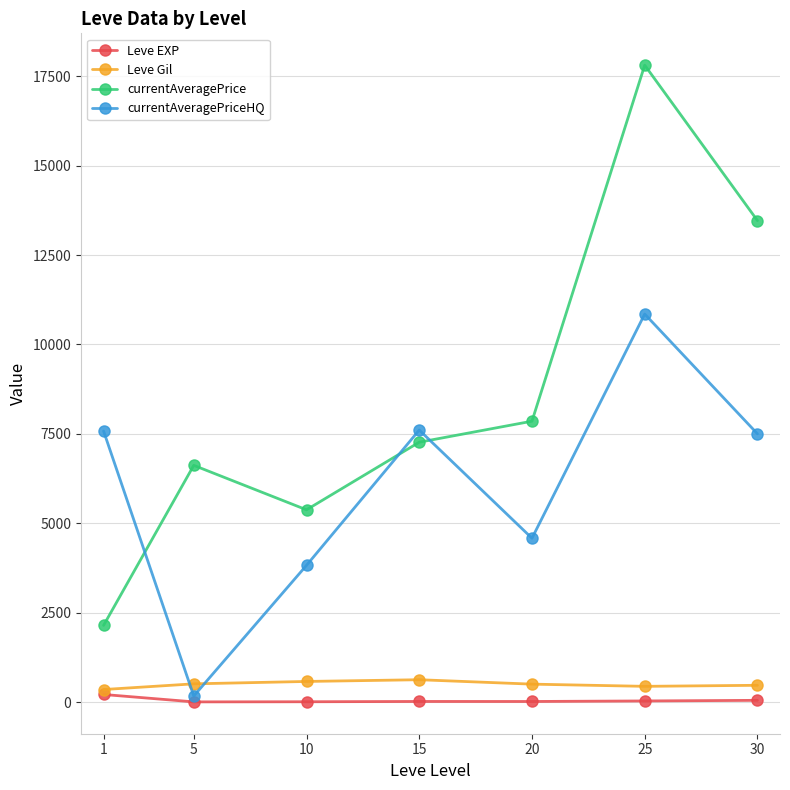

Which series changed the most between 10 and 25?

currentAveragePrice